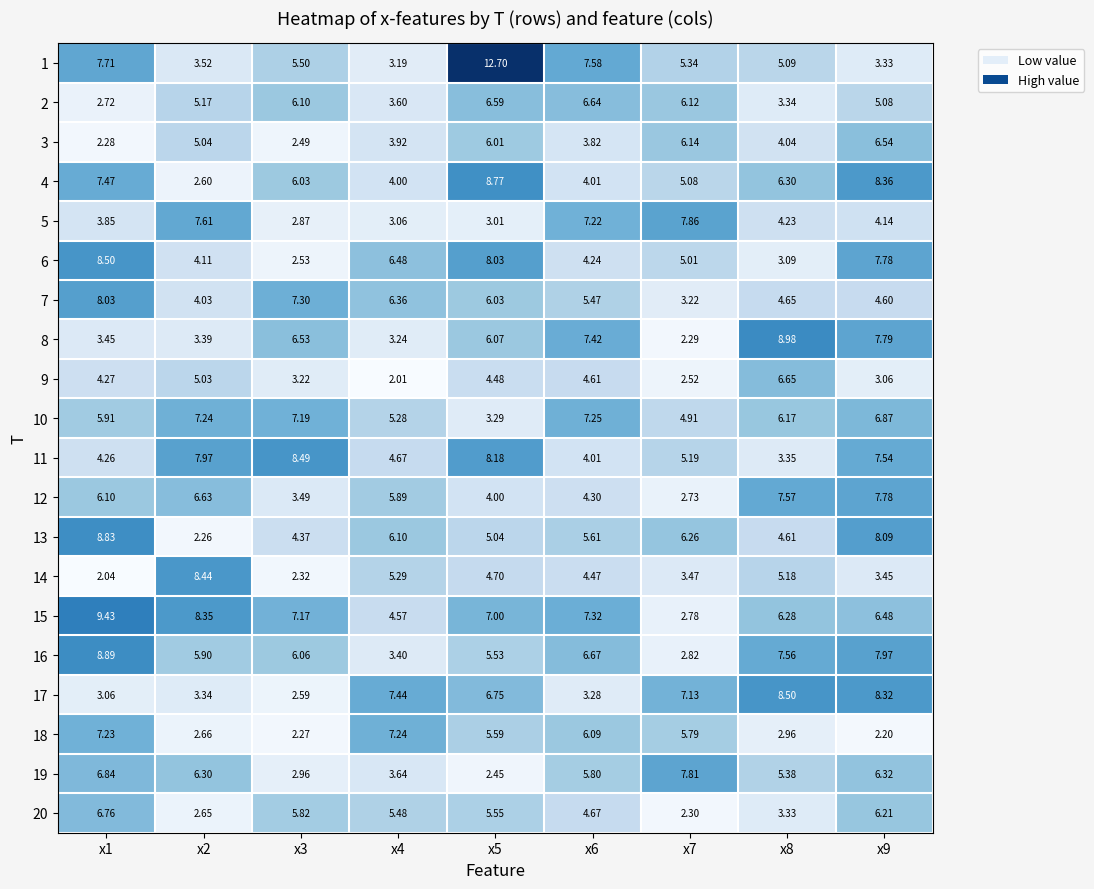

Which series changed the most between x1 and x4?

16